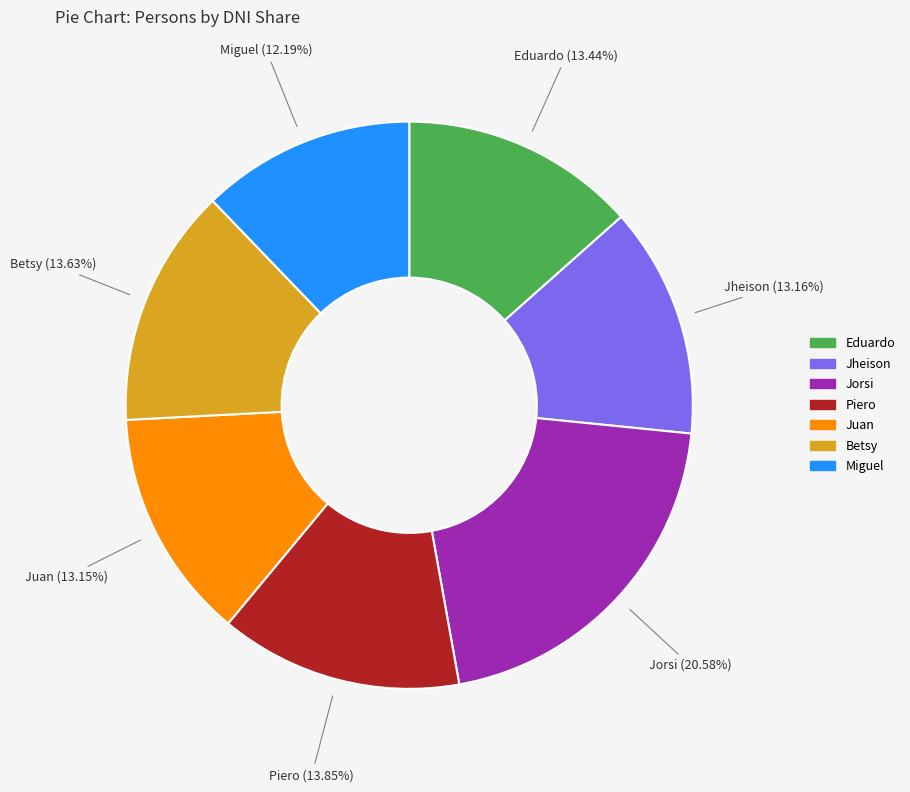

To the nearest percent, what is the combined percentage of Piero and Jorsi?

34%